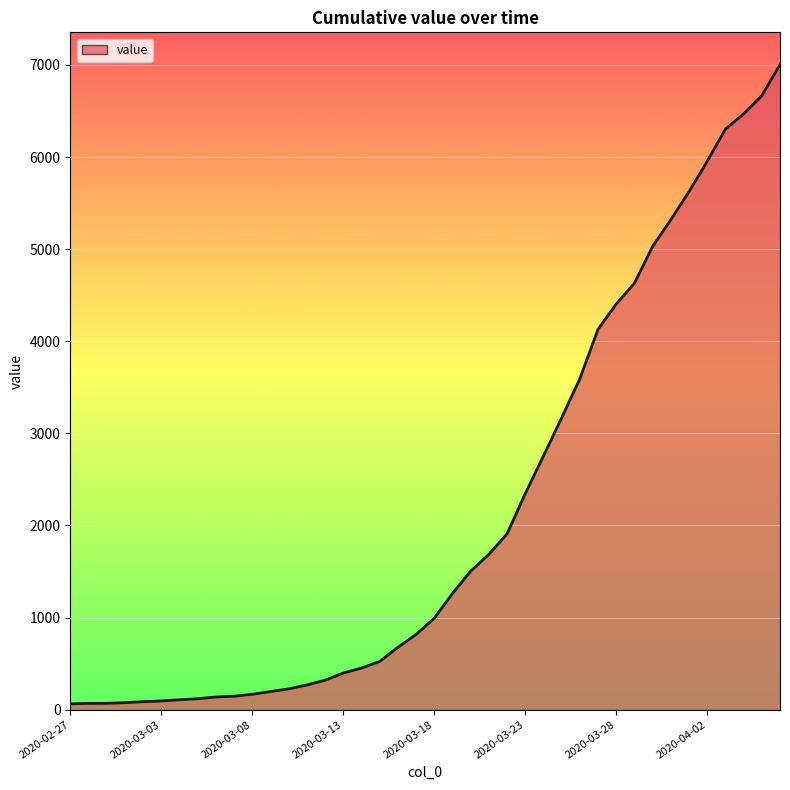

What is the maximum value shown in the chart?

7004